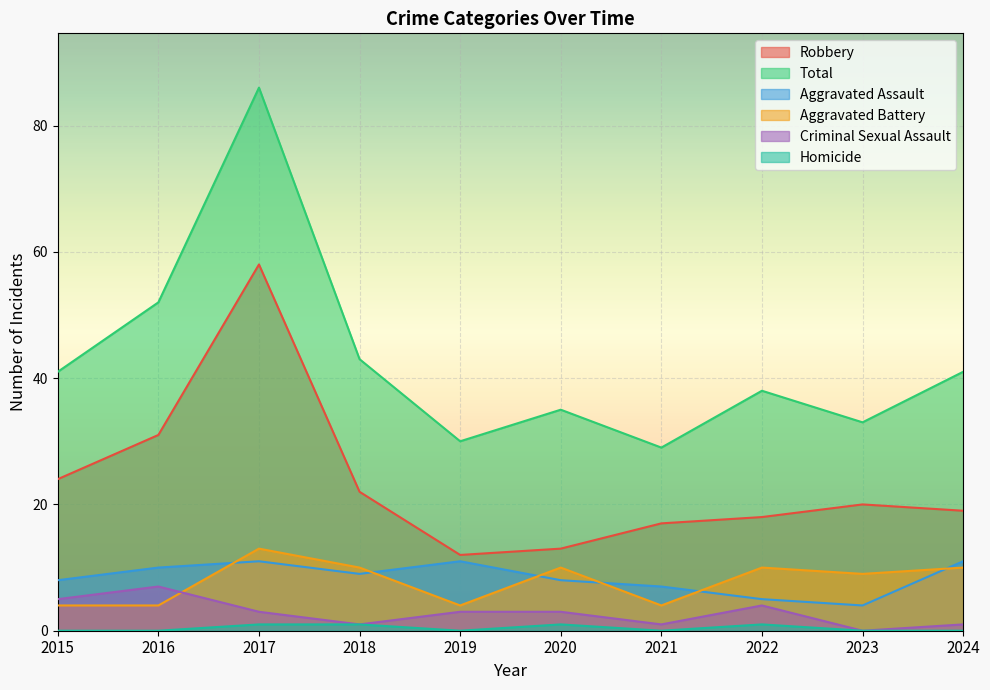

What is the value of the Aggravated Battery point at the 2nd from the left?

4